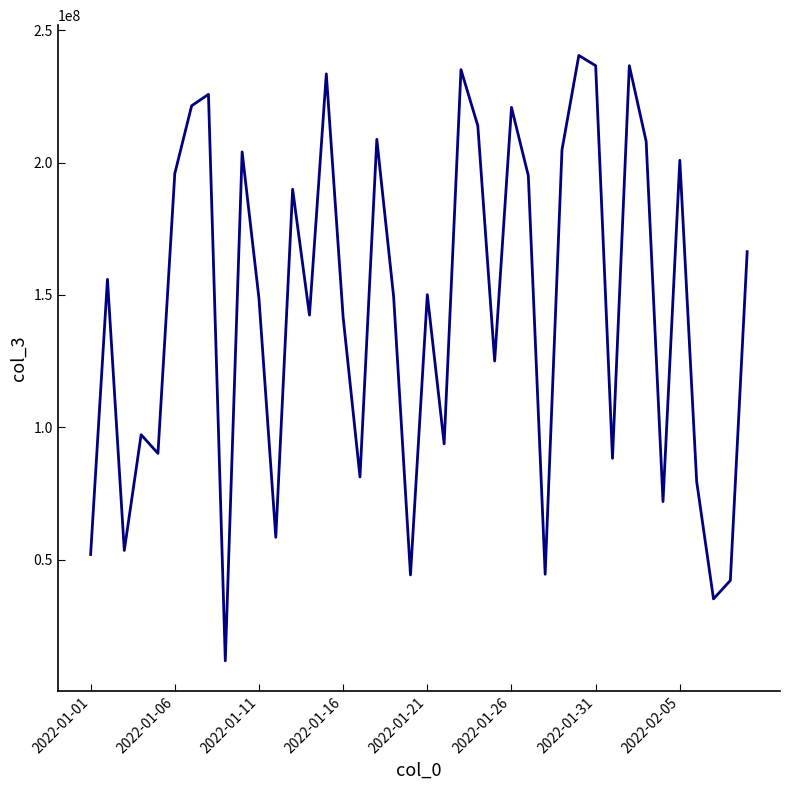

Is this an area chart (filled region under the line)?

No